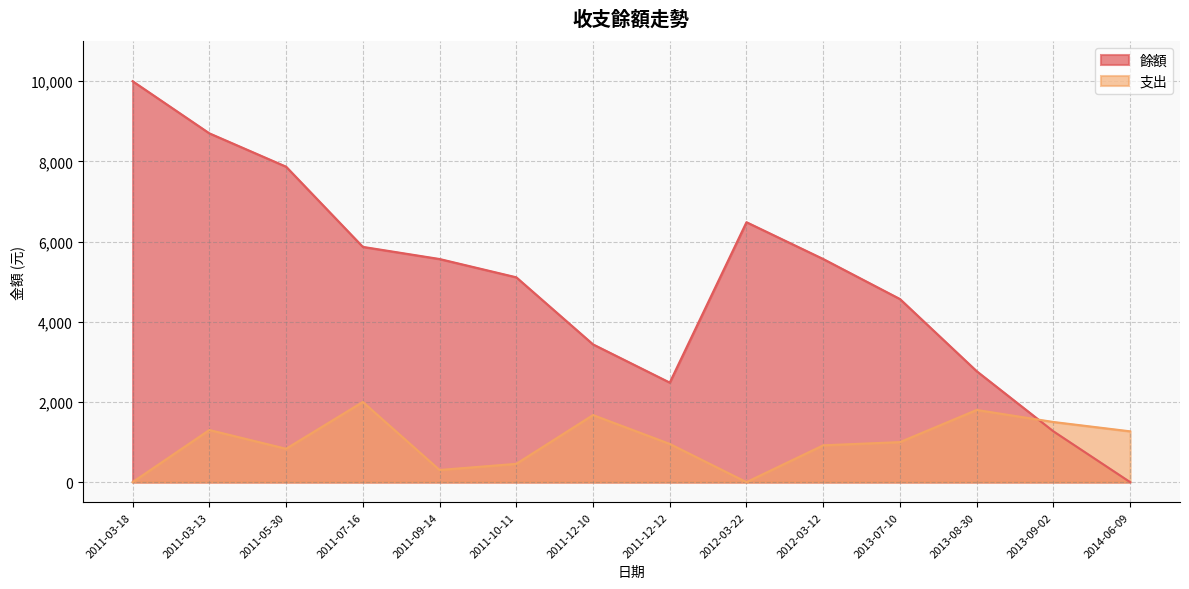

How many positive values does the 支出 series have?

12